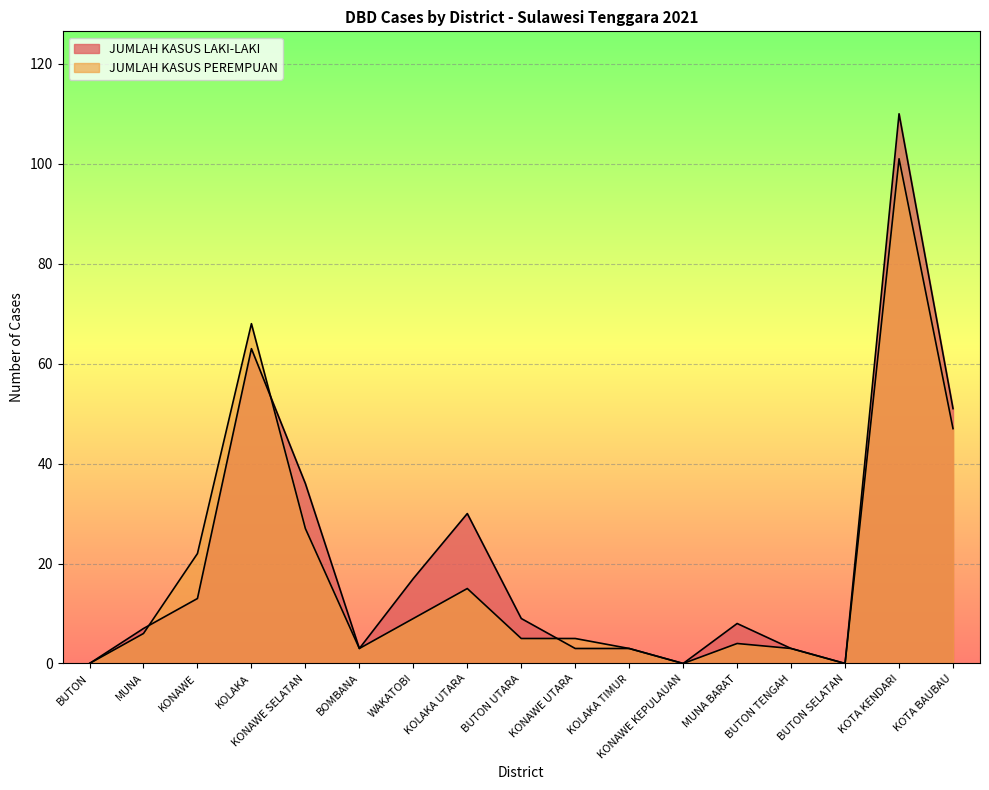

List the labels in order of JUMLAH KASUS LAKI-LAKI value, largest first.

KOTA KENDARI, KOLAKA, KOTA BAUBAU, KONAWE SELATAN, KOLAKA UTARA, WAKATOBI, KONAWE, BUTON UTARA, MUNA BARAT, MUNA, BOMBANA, KONAWE UTARA, KOLAKA TIMUR, BUTON TENGAH, BUTON, KONAWE KEPULAUAN, BUTON SELATAN